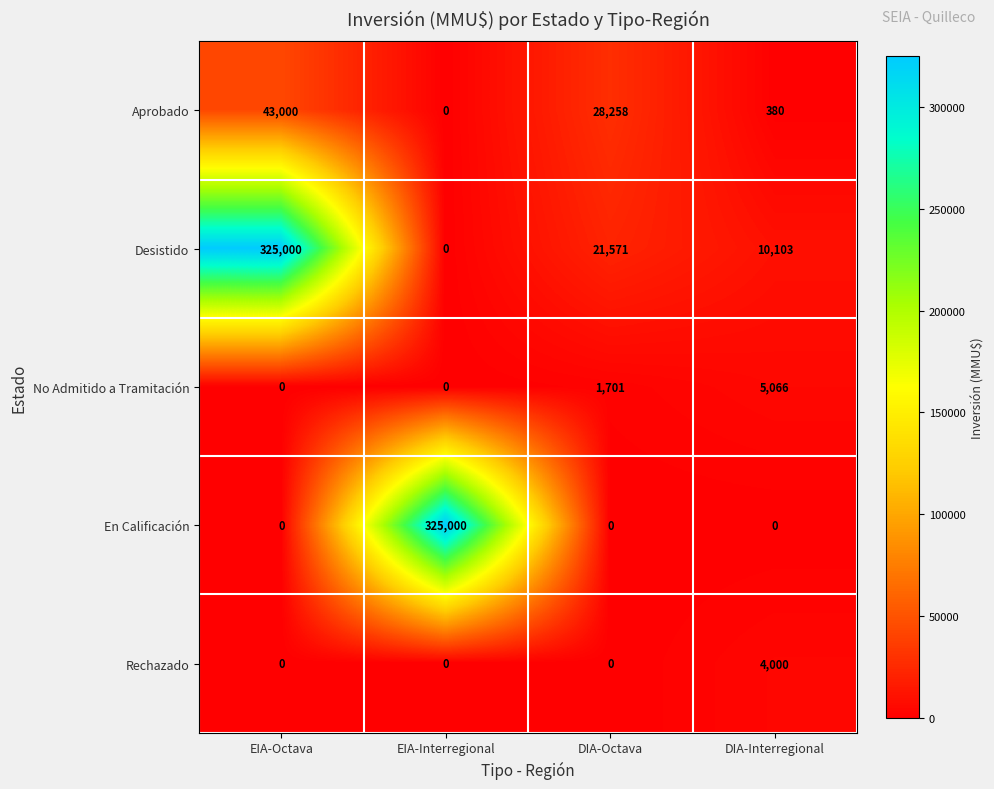

Between EIA-Octava and DIA-Octava, which series saw the biggest shift?

Desistido